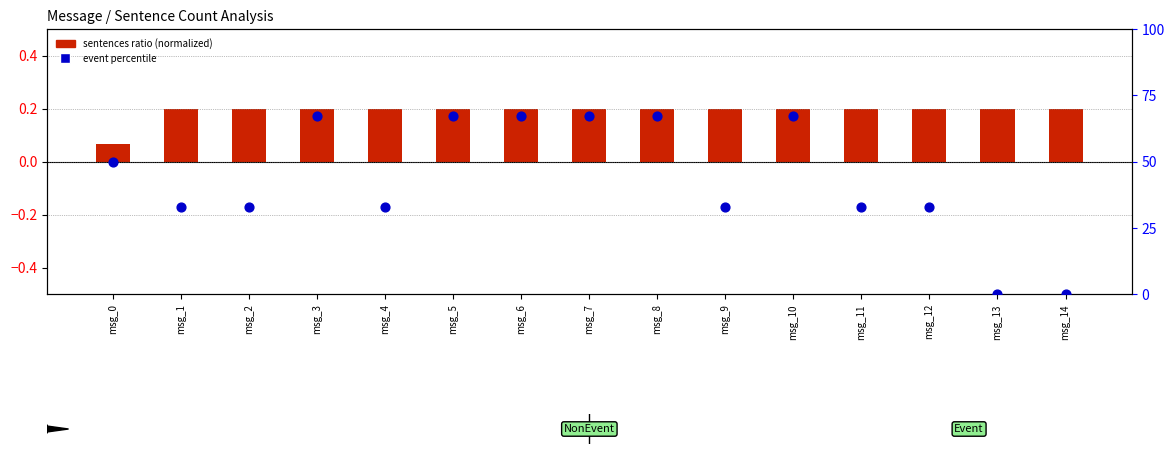

What is the total value across all series at msg_6?

67.2